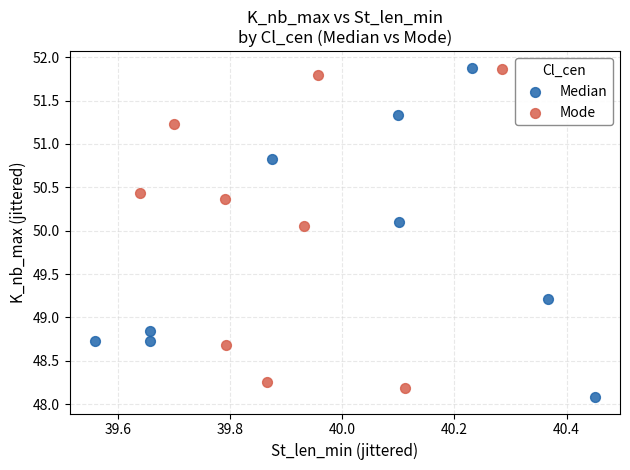

Which series contains the lowest Y value?

Median